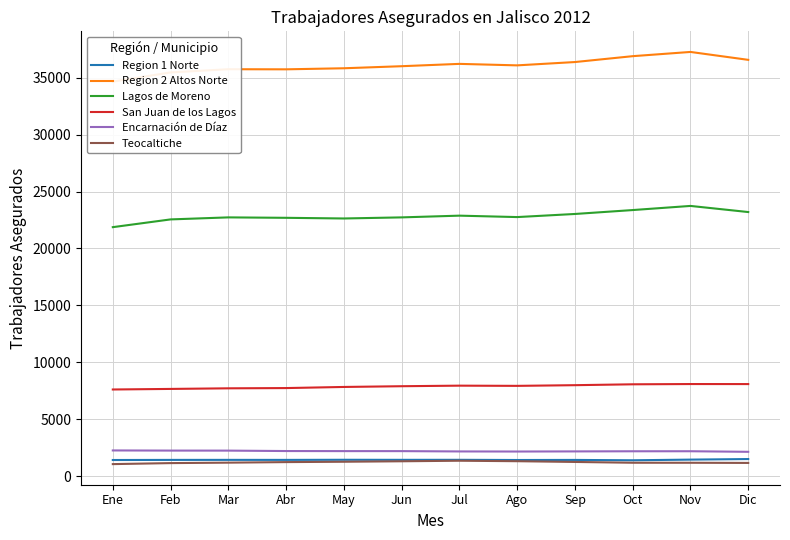

The value of Region 1 Norte at Ago is 463. True or false?

False